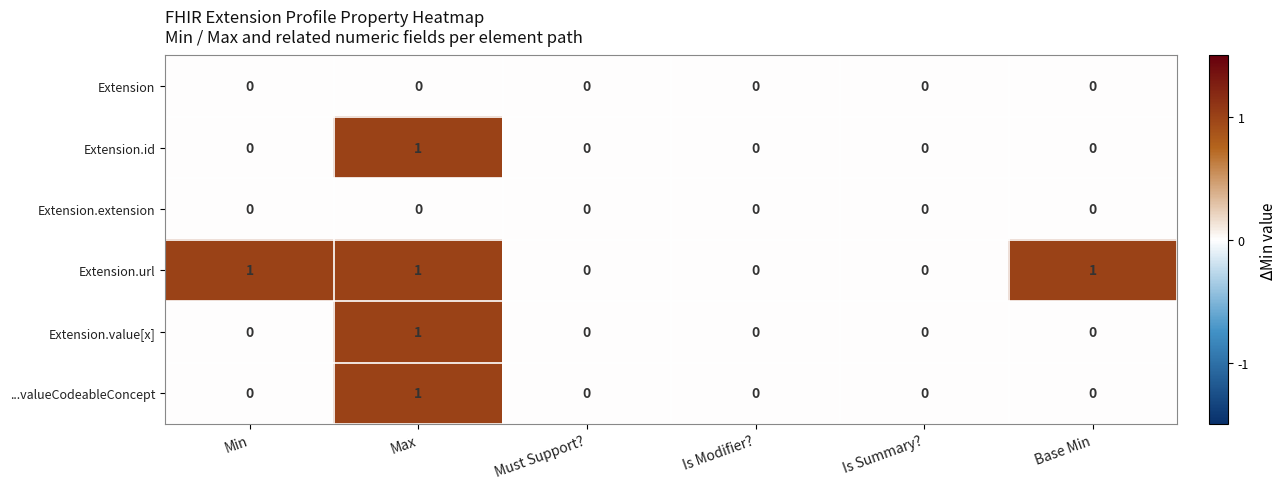

Count the Extension.url values in the range 0 to 1.

6